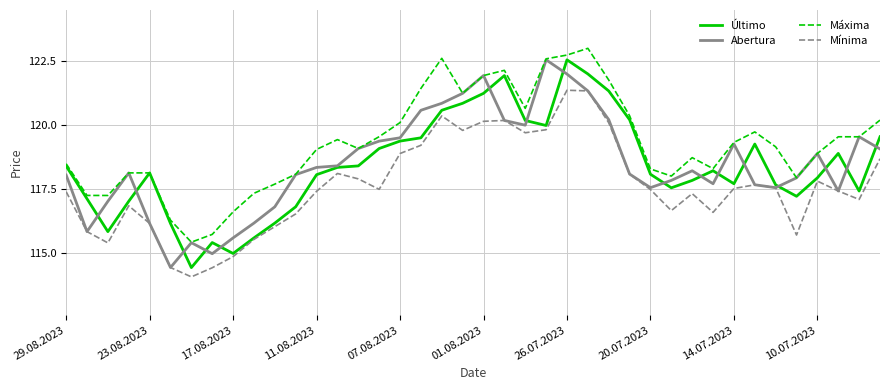

What is the minimum value for Mínima?

114.1